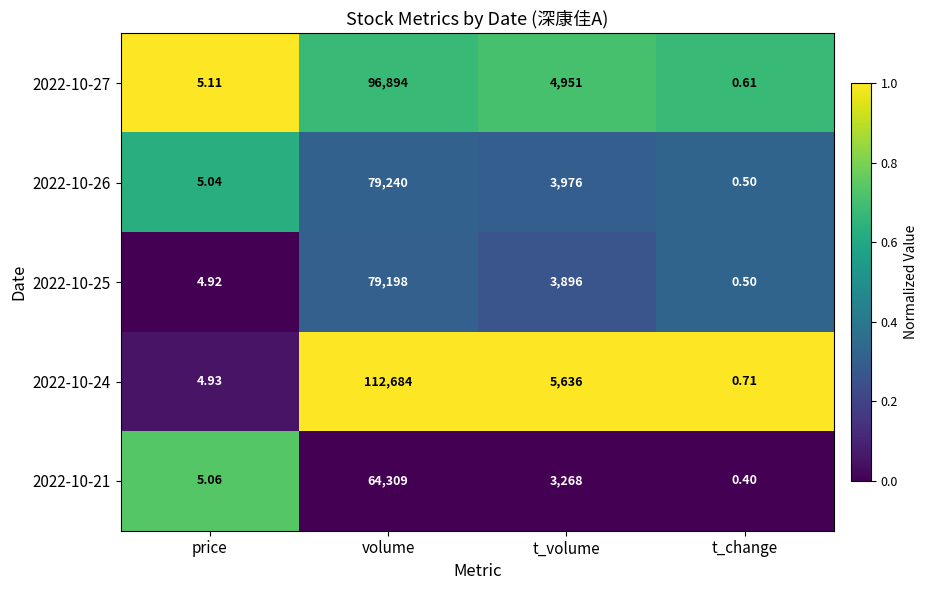

Rank the series by their maximum value, from lowest to highest.

2022-10-21, 2022-10-25, 2022-10-26, 2022-10-27, 2022-10-24